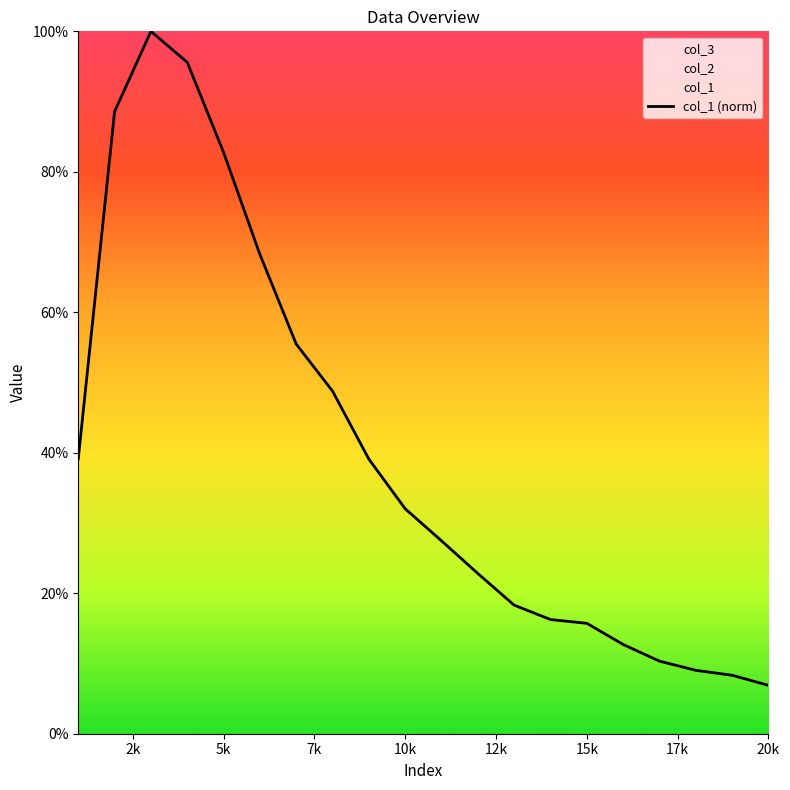

Does the chart have visible grid lines?

No